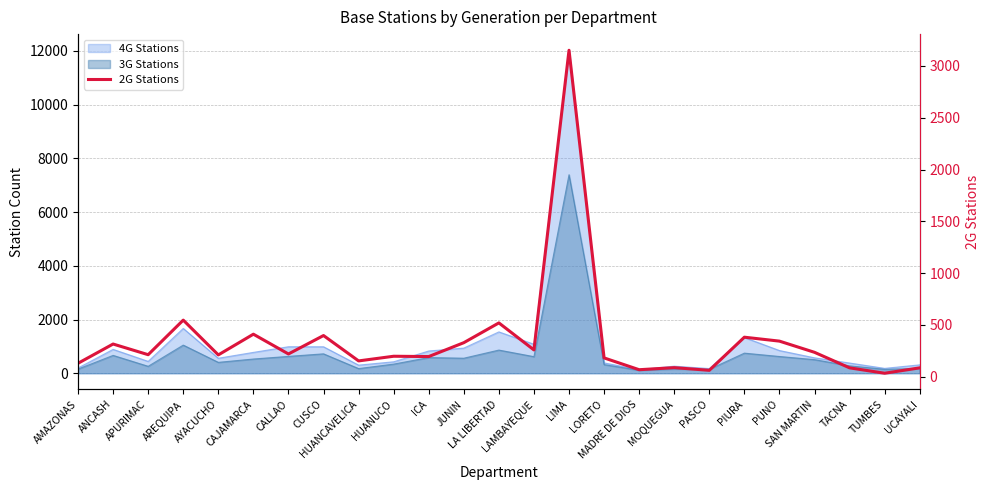

What is the change in value from HUANCAVELICA to TUMBES?

-119